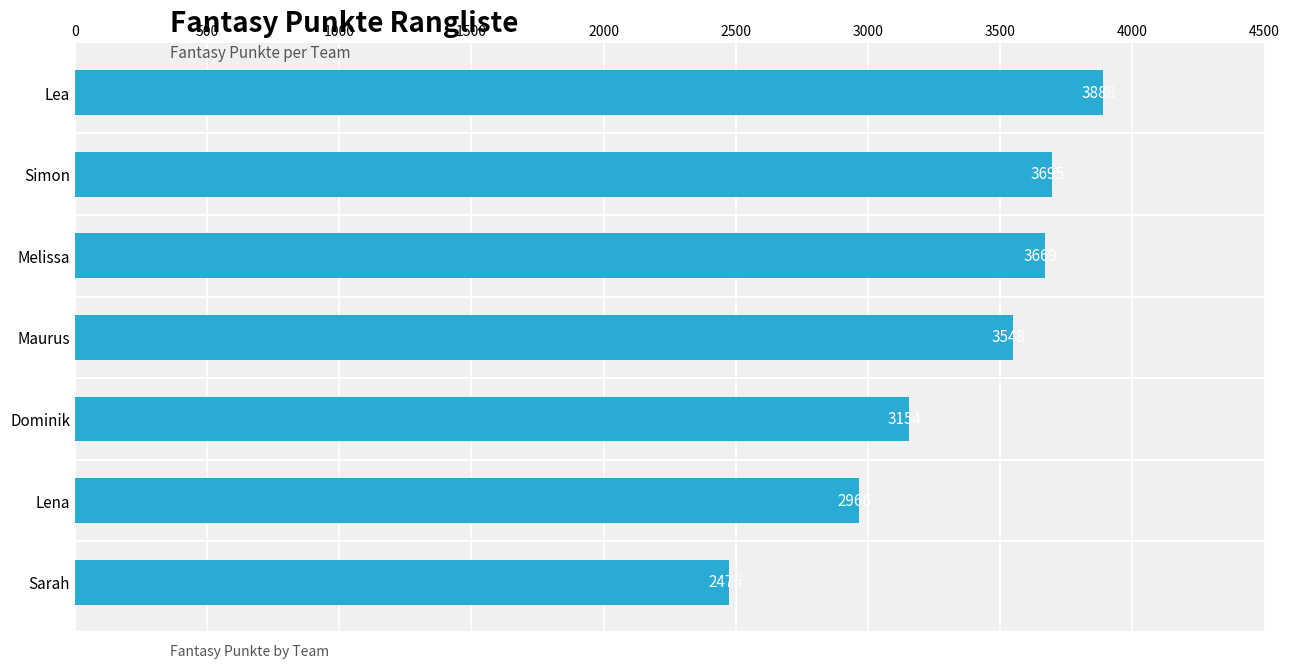

Does the chart contain stacked bars?

No